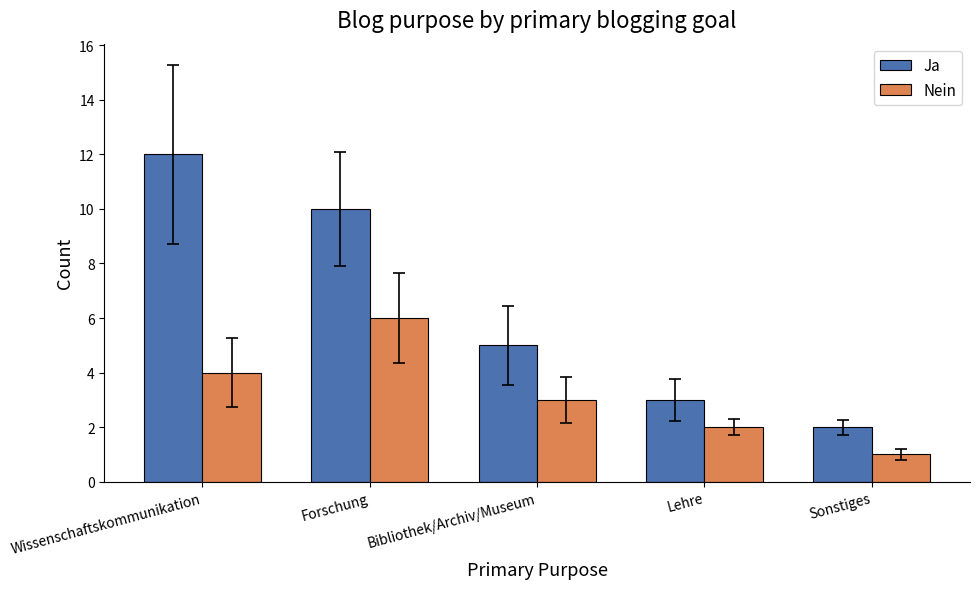

How many distinct data groups are displayed?

2